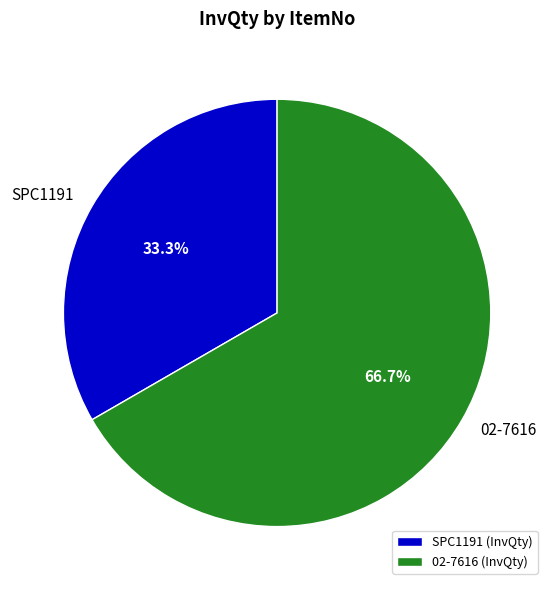

Combined, do SPC1191 and 02-7616 account for over 50%?

Yes